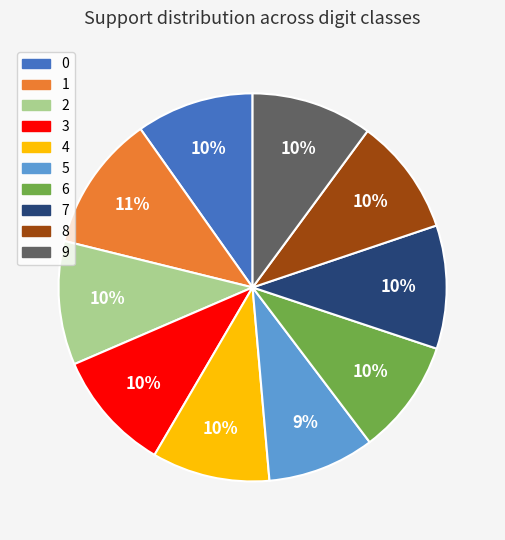

Which has a higher value, 4 or 5?

4